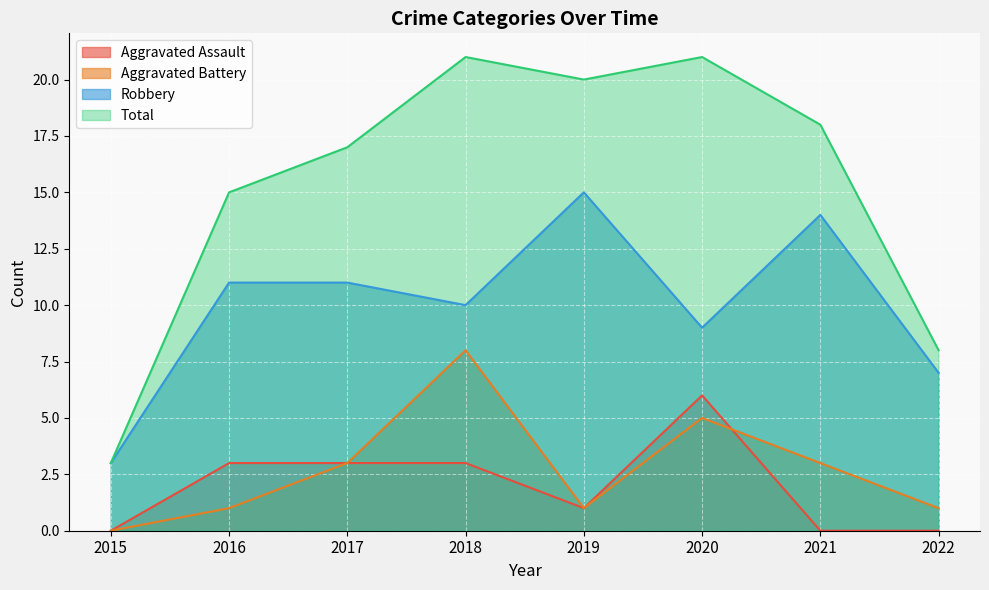

Which series has the largest range (max minus min)?

Total